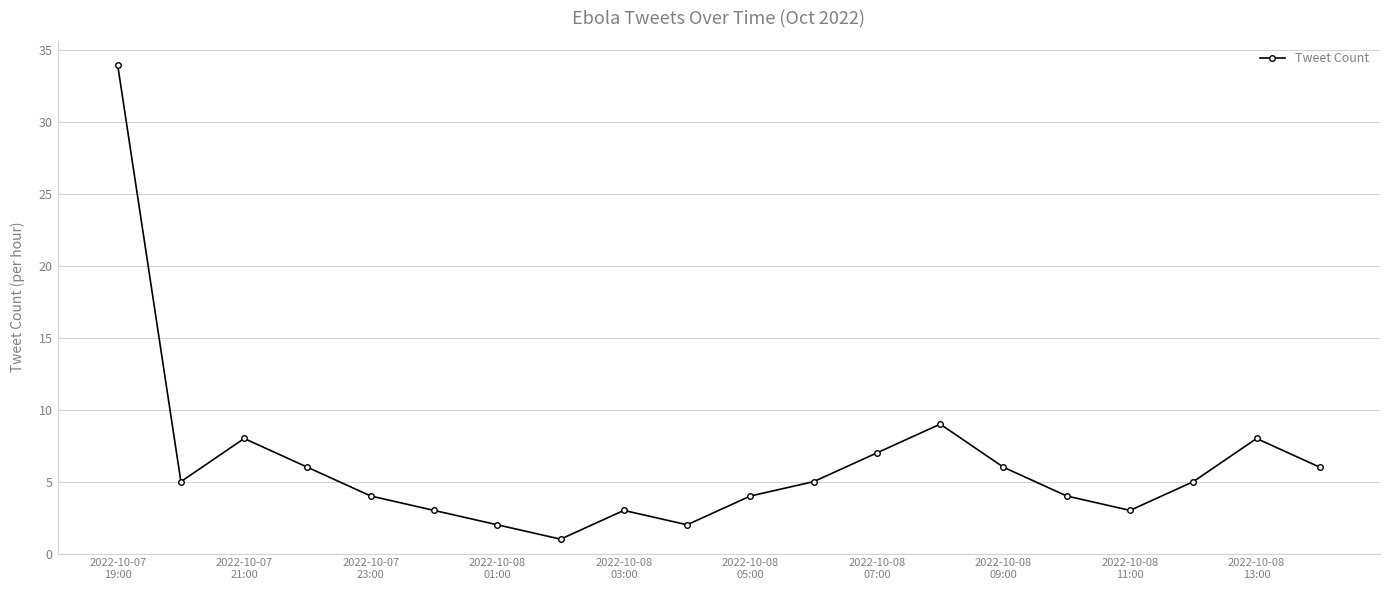

What is the maximum value shown in the chart?

34